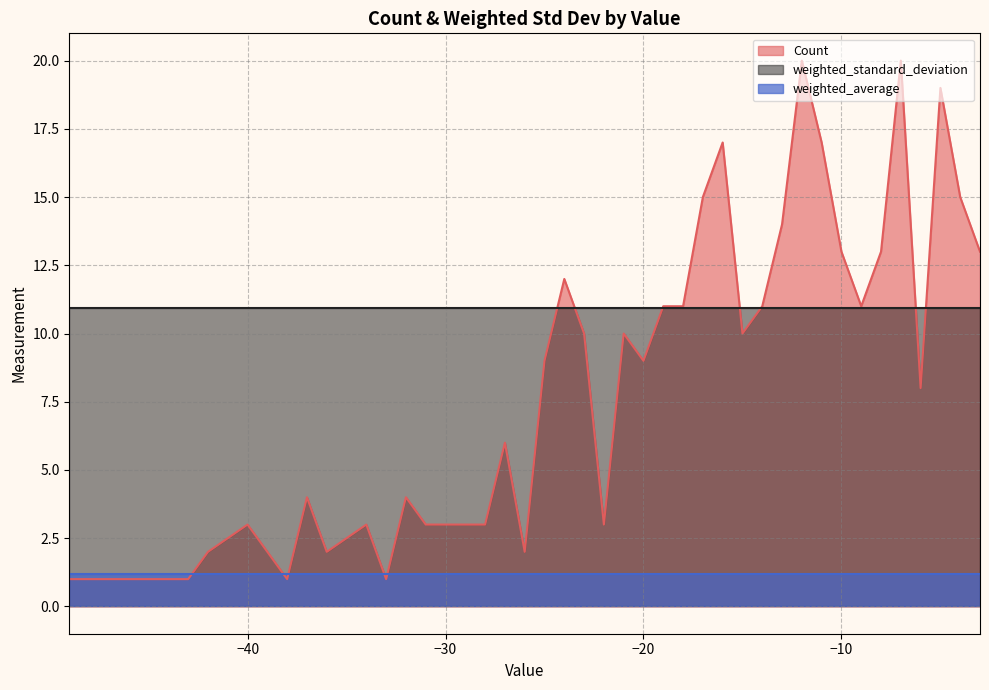

Which series changed the most between -23 and -5?

Count